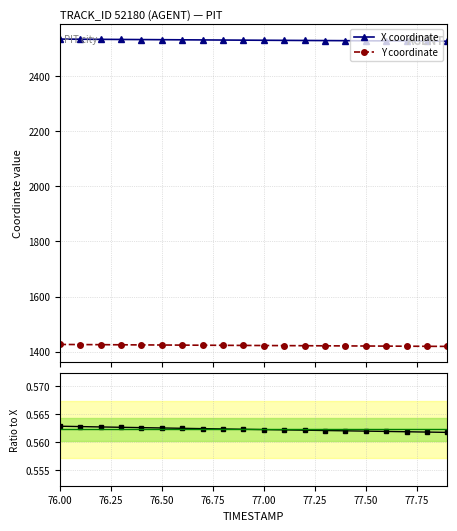

True or false: Y coordinate and X coordinate intersect in this chart.

False